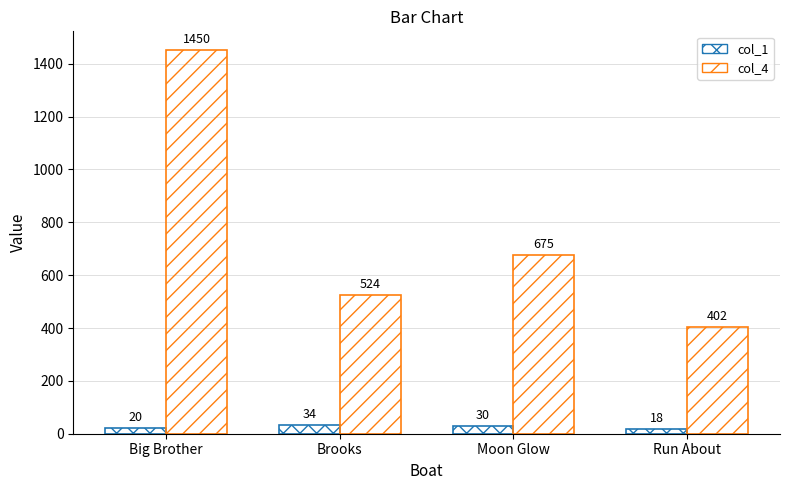

Rank the categories by col_1 value from highest to lowest.

Brooks, Moon Glow, Big Brother, Run About